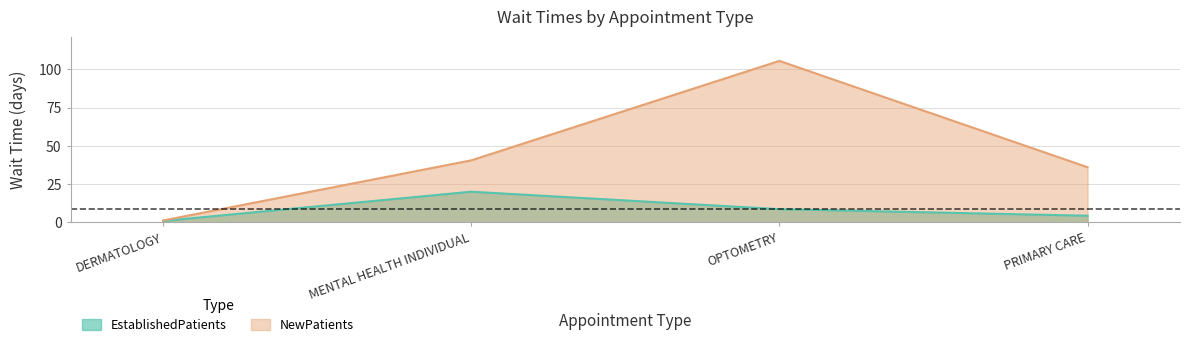

Which series has the widest spread of values?

NewPatients